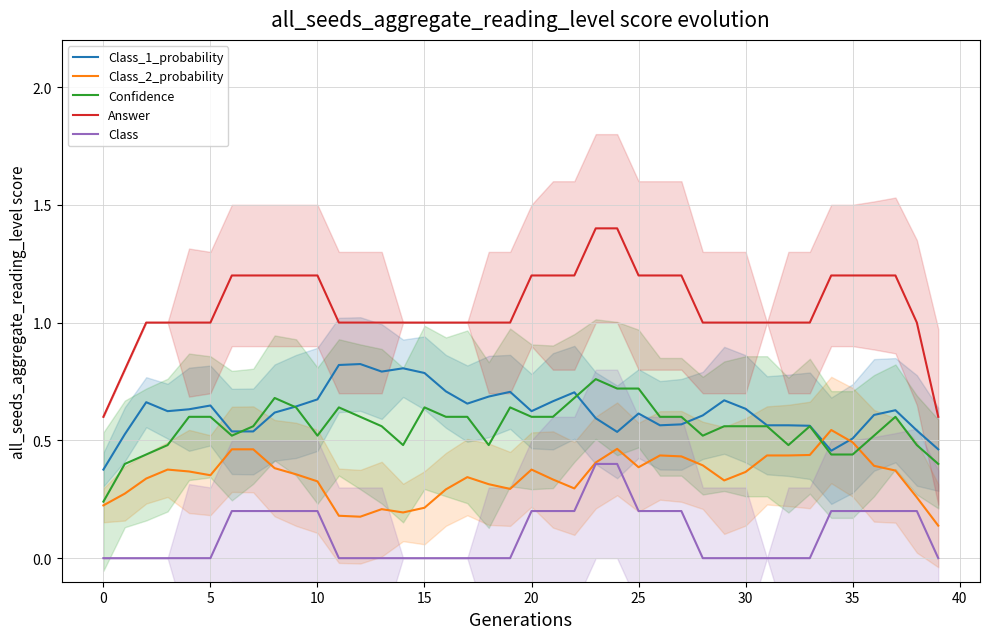

How many lines are shown in the chart?

5